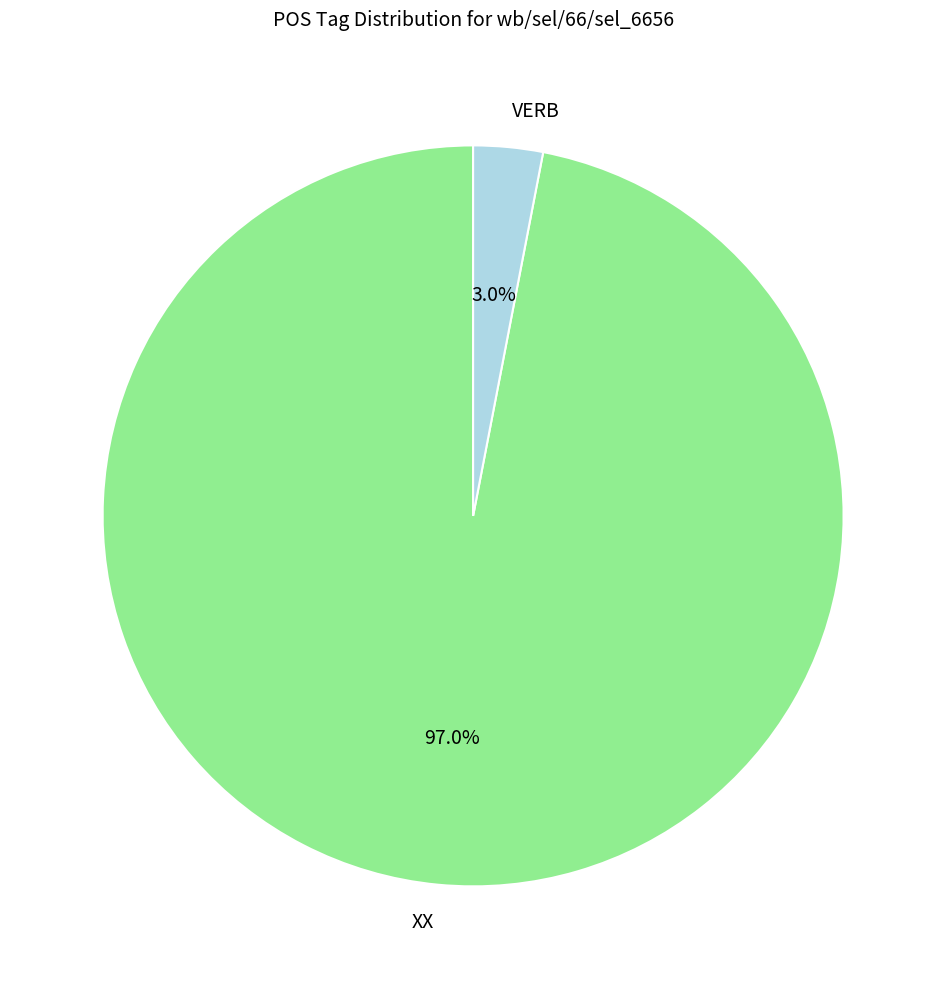

What is the majority slice?

XX